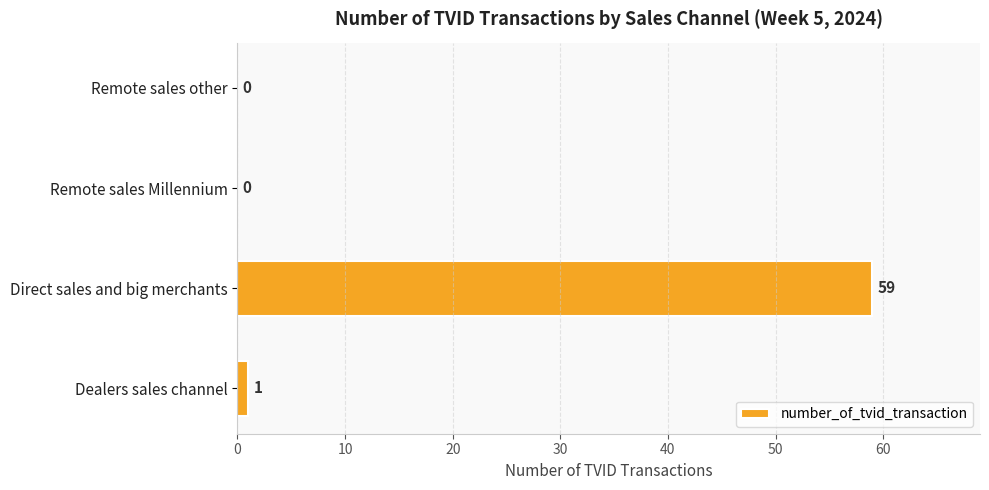

Read the value at Direct sales and big merchants, to the nearest 10.

60